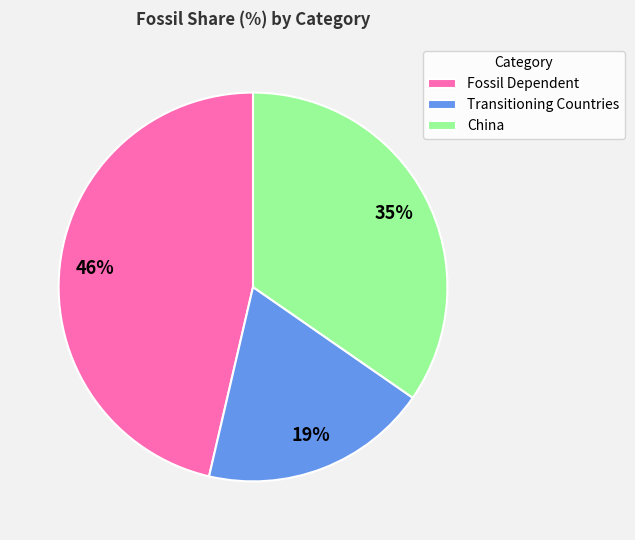

Count the number of slices in the pie.

3